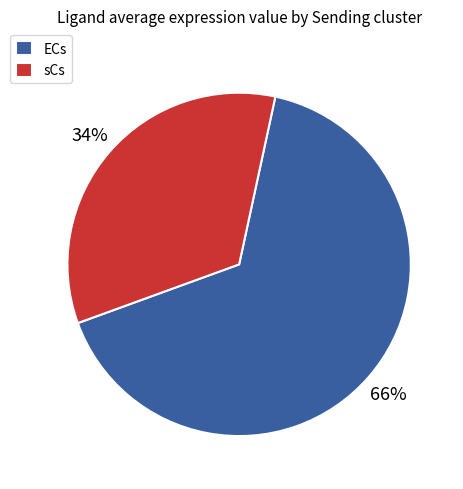

To the nearest percent, what portion does sCs represent?

34%